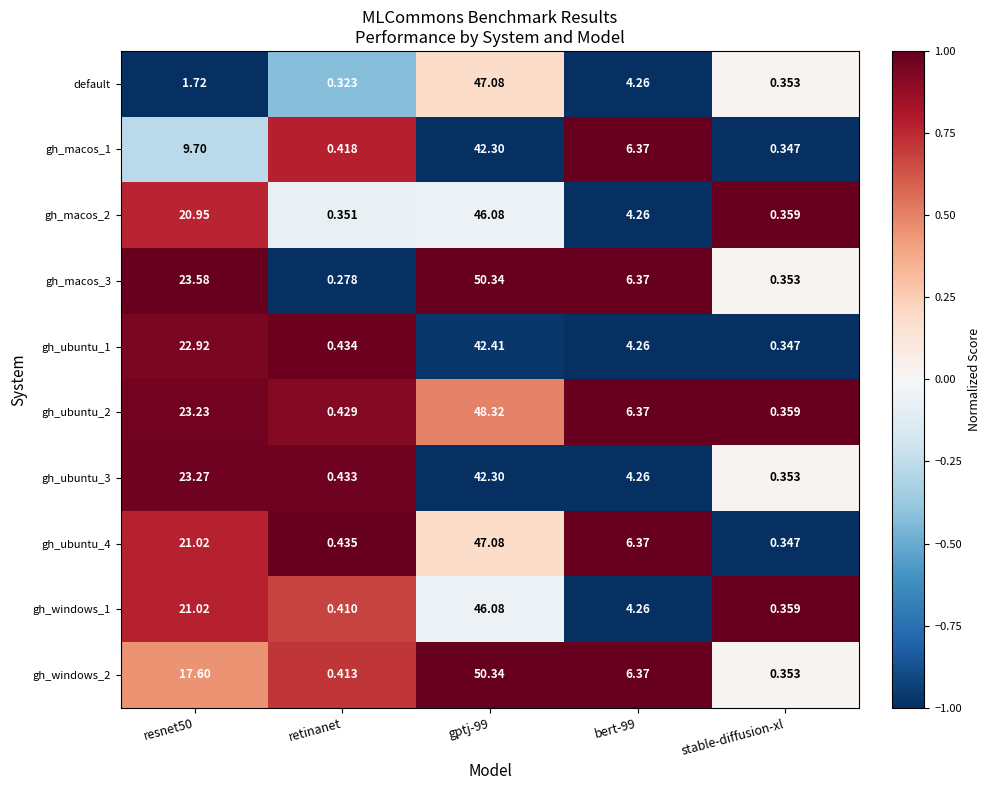

Which label corresponds to the smallest value in the chart?

retinanet